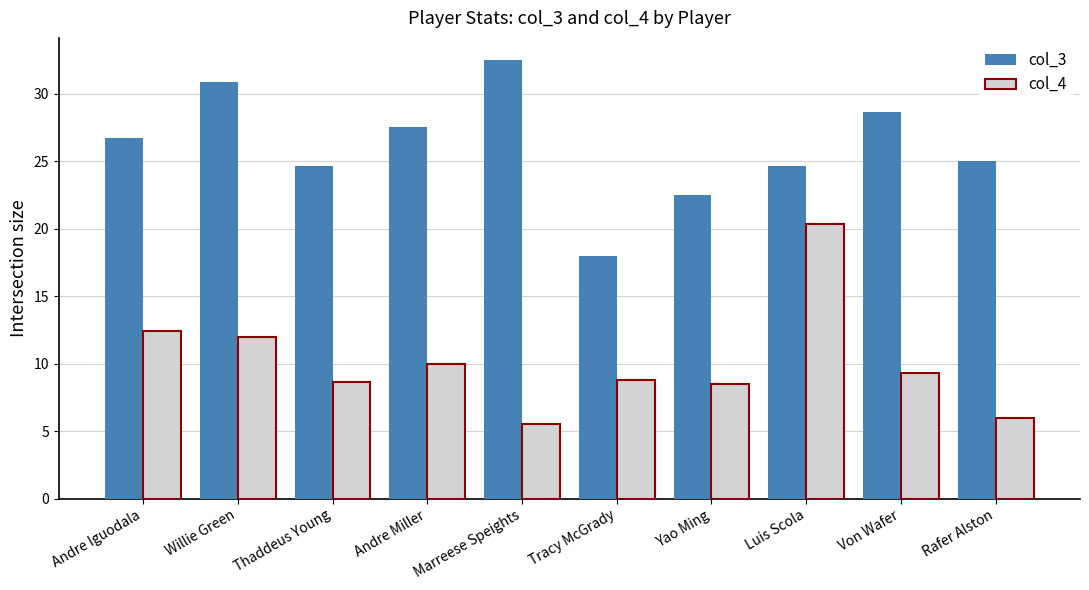

How many bars are there in total?

20